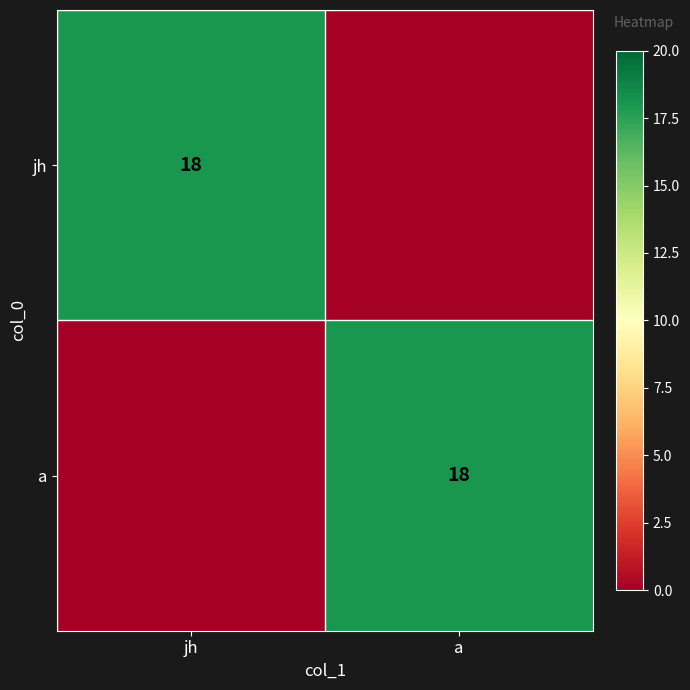

The value of jh at jh is 11. True or false?

False